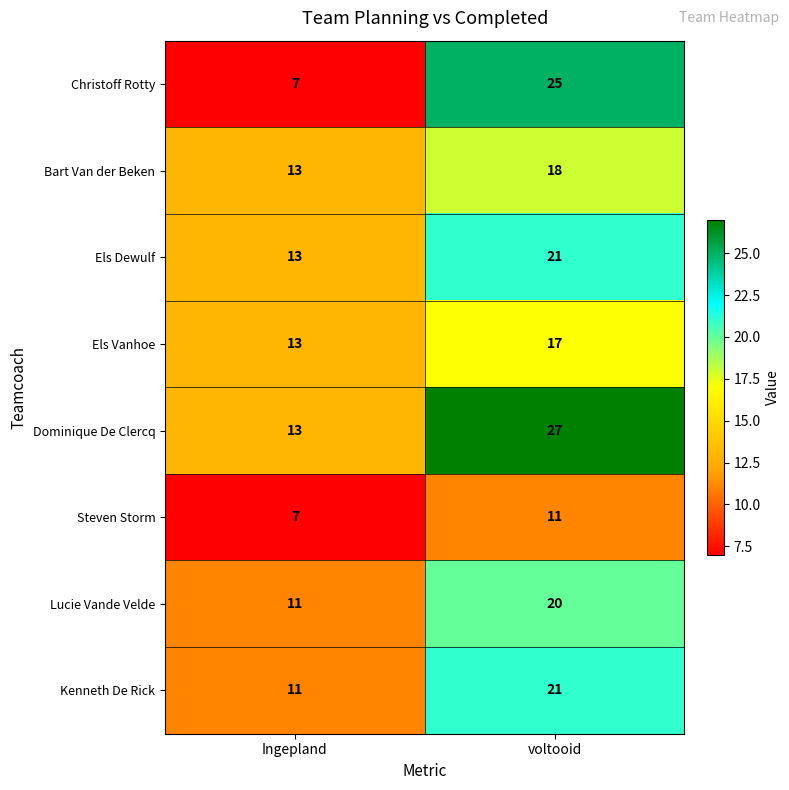

Read the Dominique De Clercq value at voltooid, to the nearest 5.

25